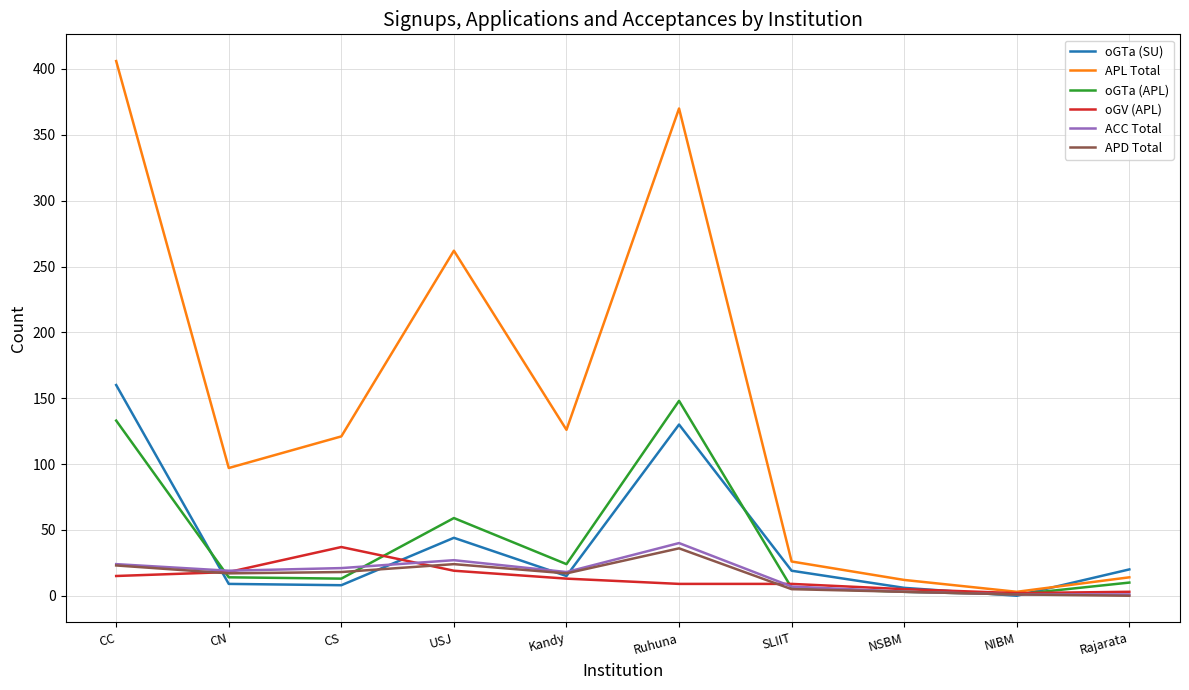

Which series changed the most between Ruhuna and Rajarata?

APL Total